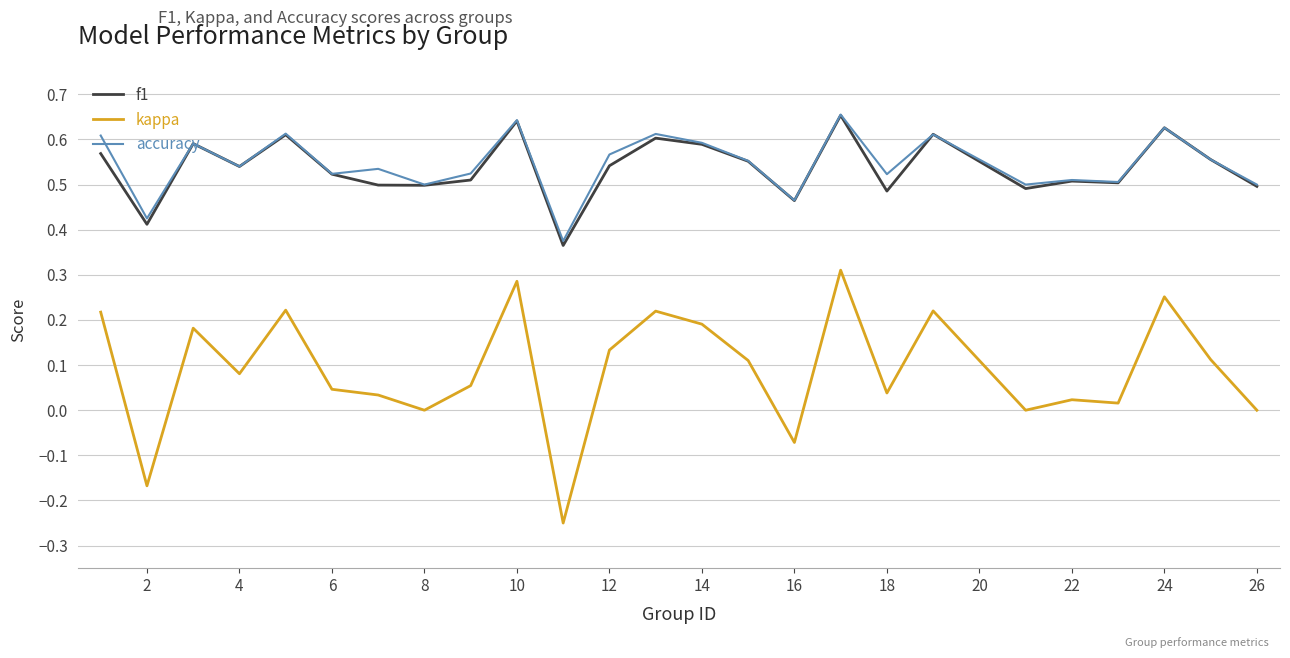

How many lines are shown in the chart?

3